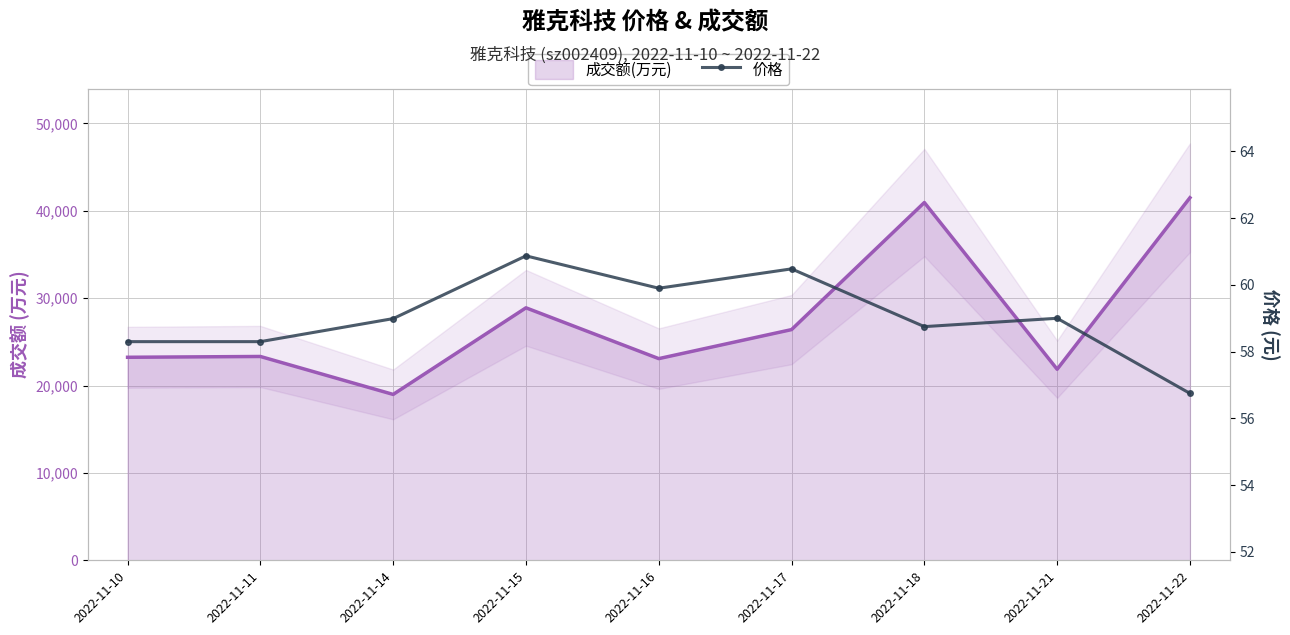

At how many categories does at least one series exceed 2394?

9